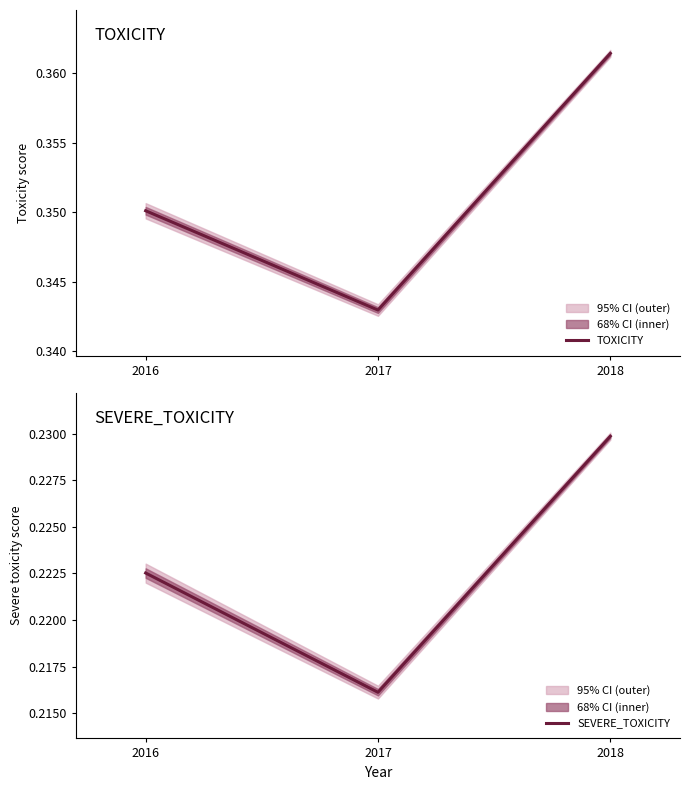

List the series in order of their overall mean, highest first.

TOXICITY, SEVERE_TOXICITY